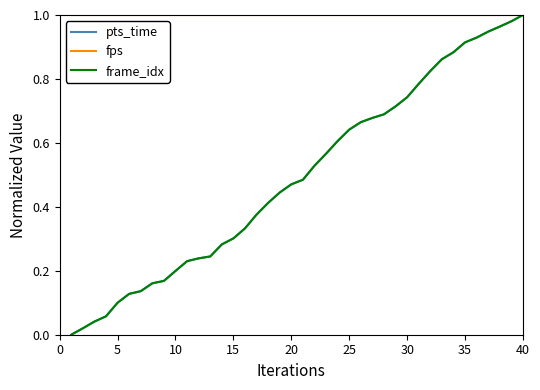

Does the chart have visible grid lines?

No